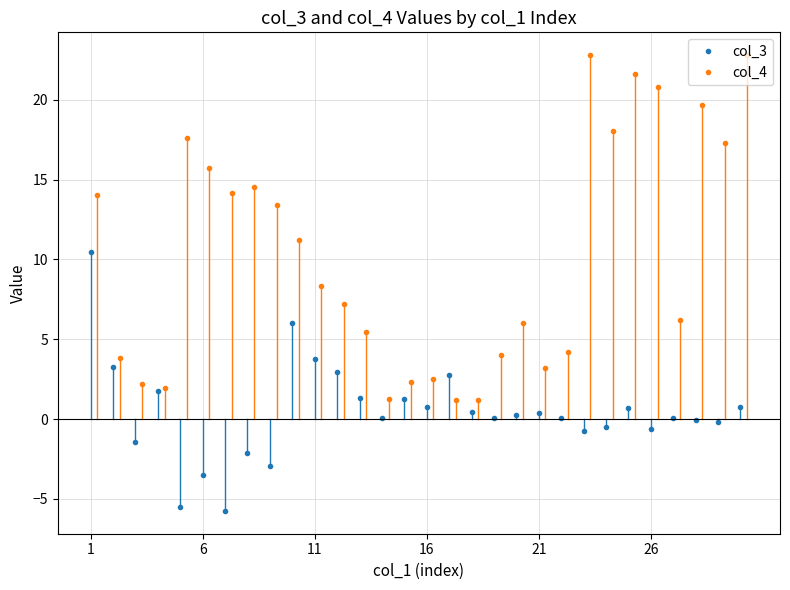

What is the value of the col_4 point at the 12th from the left?

7.2